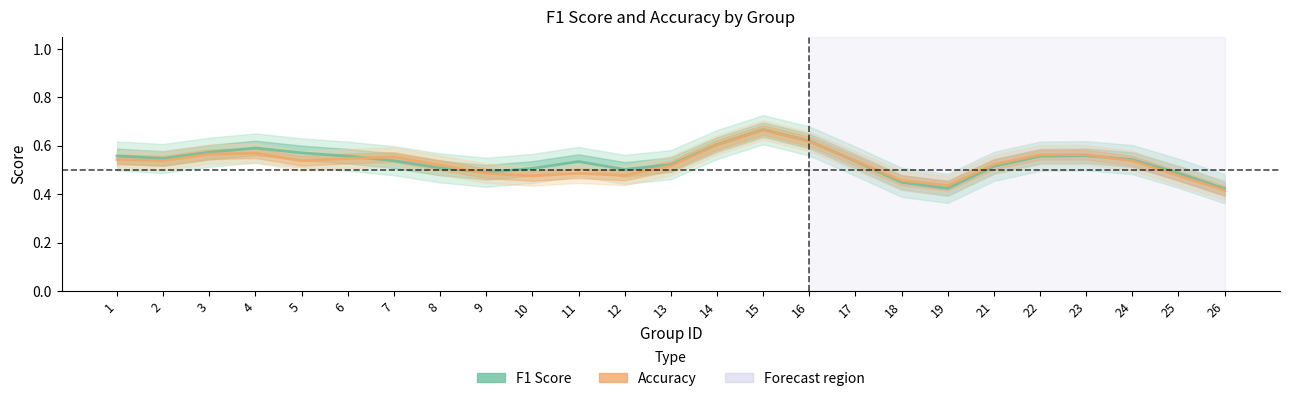

How many lines are shown in the chart?

2